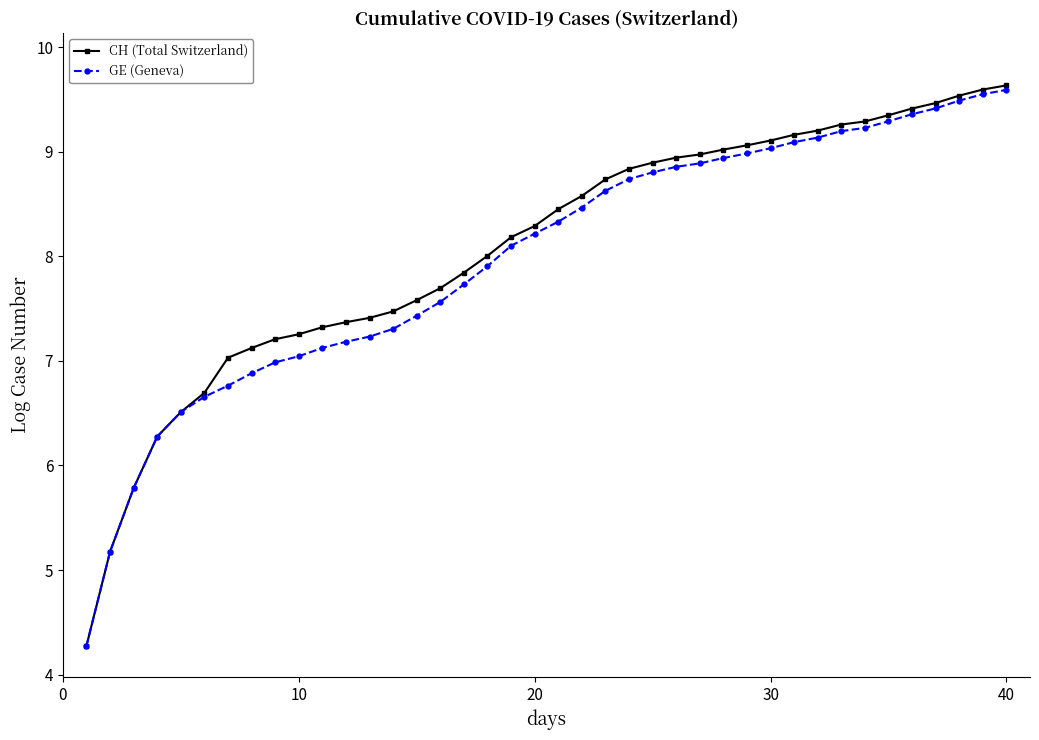

What is the sum of all GE (Geneva) values?

319.1